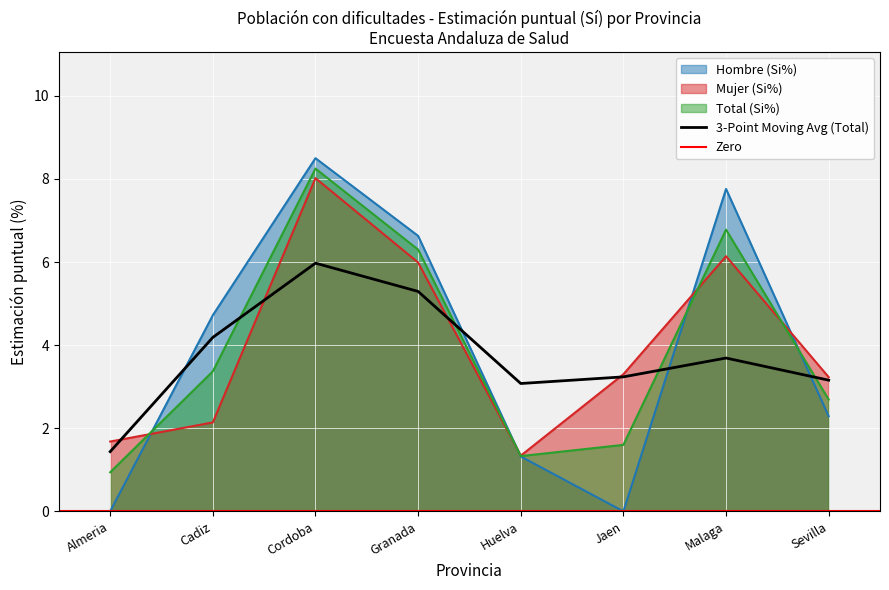

At how many categories does at least one series exceed 4?

4